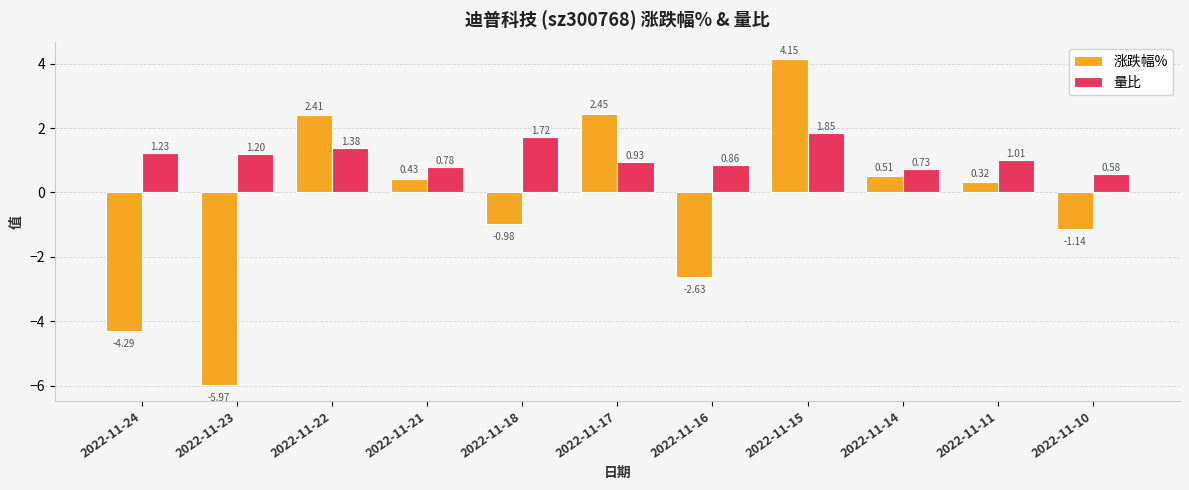

Which category has the highest value in the 涨跌幅% series?

2022-11-15